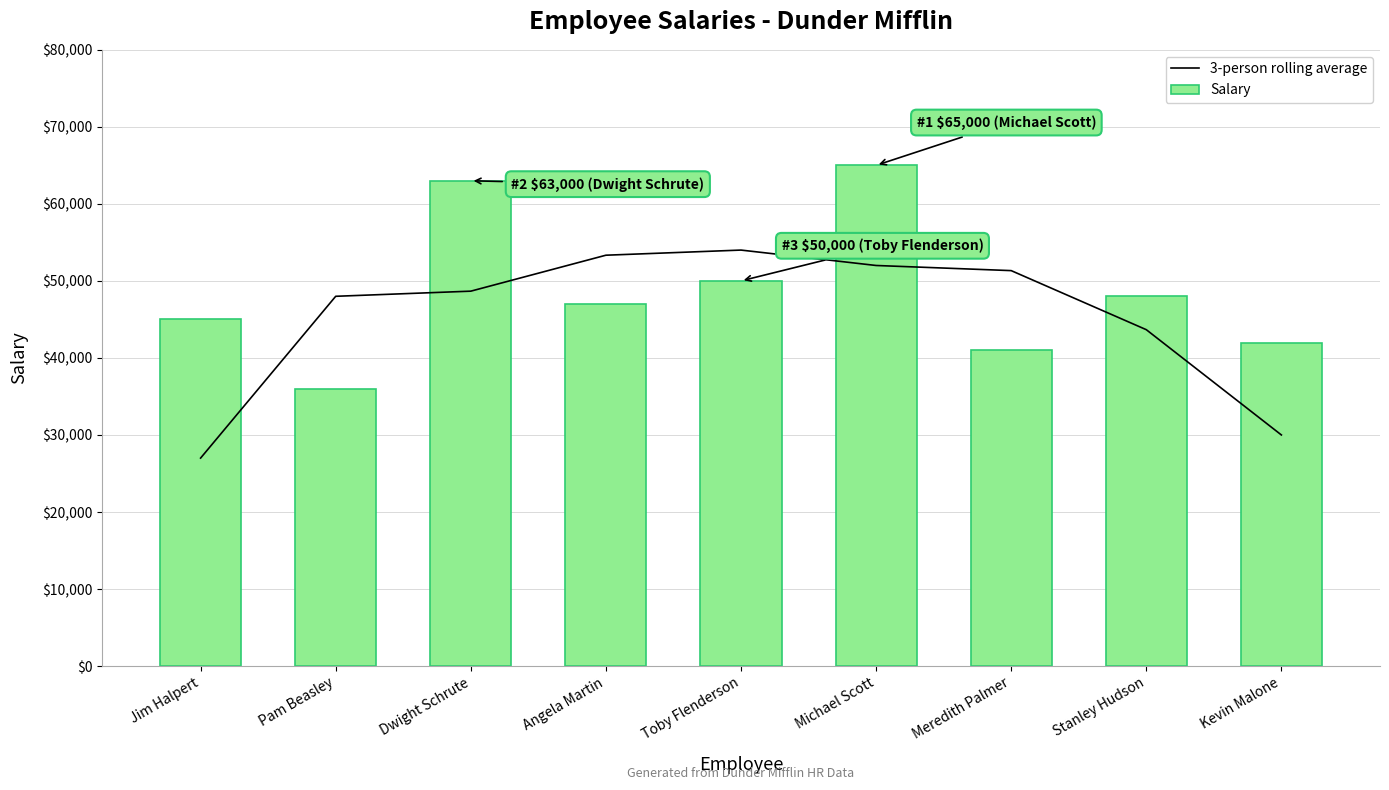

What is the difference between the maximum and minimum values in the 3-person rolling average series?

27000.0